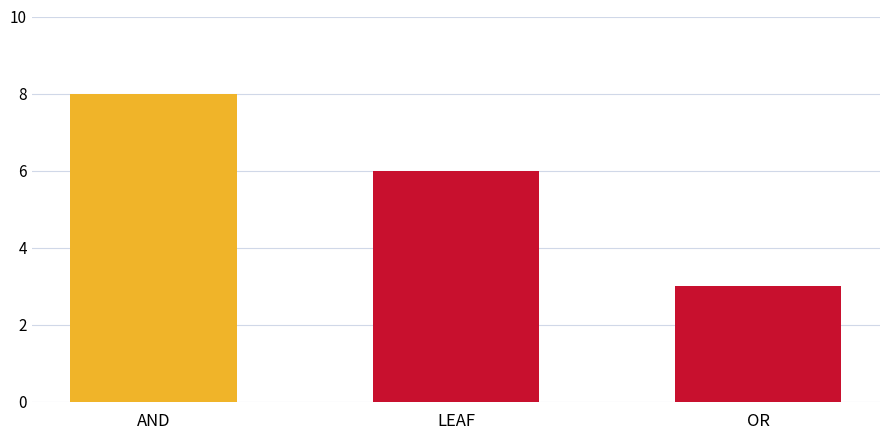

What is the greatest value displayed?

8